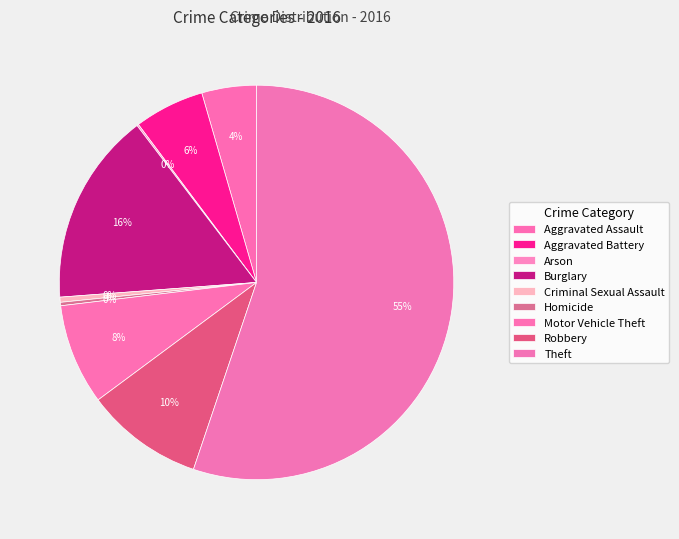

To the nearest percent, what is the combined percentage of Criminal Sexual Assault and Theft?

56%